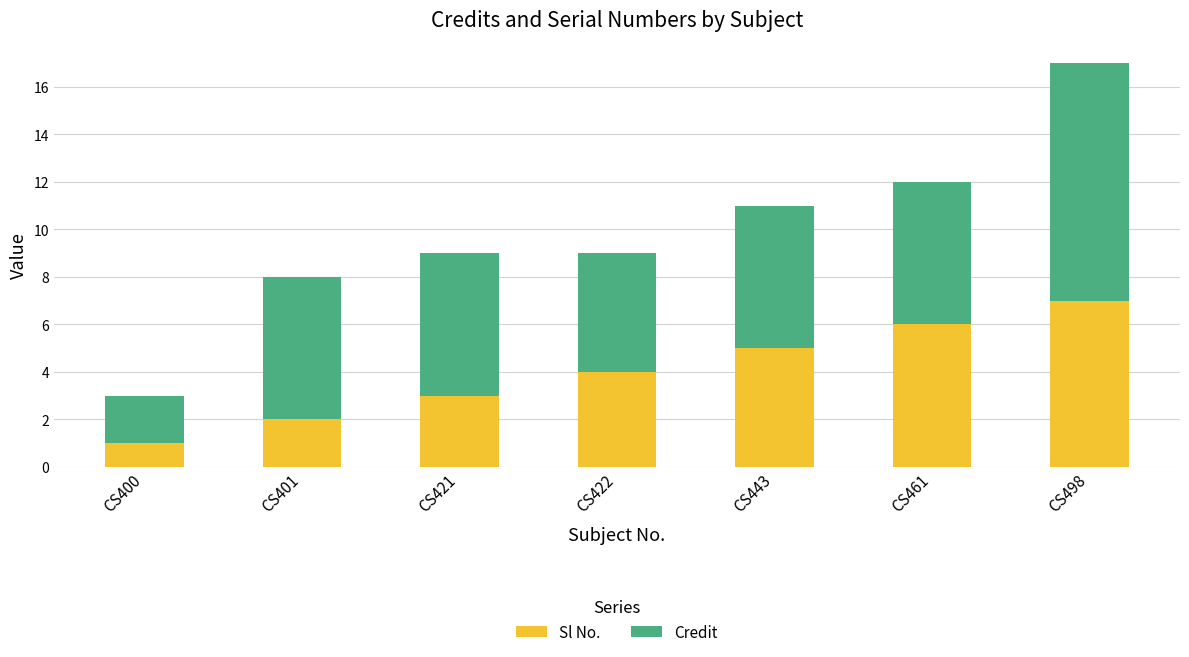

What is the total value across all series at CS443?

11